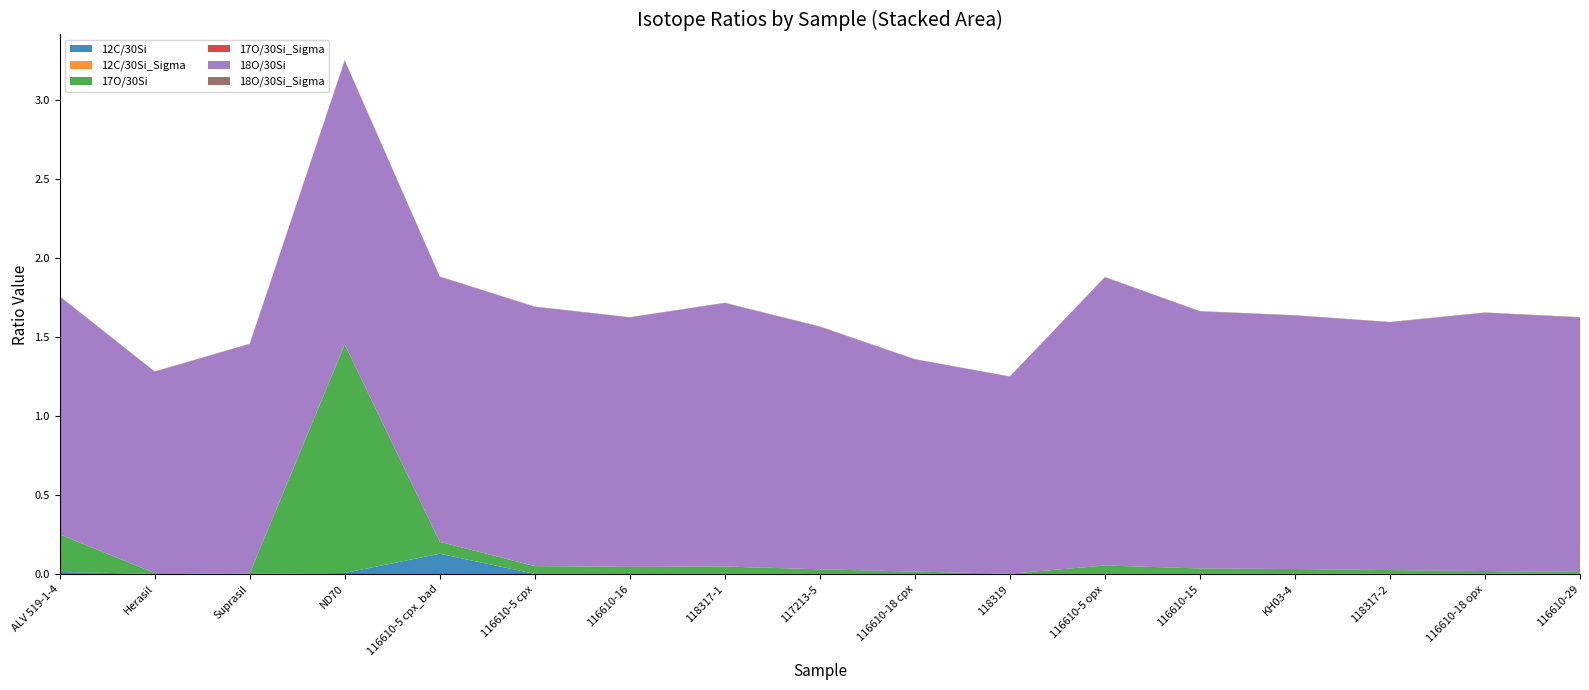

Reading right to left, transcribe all the data shown in this chart.

12C/30Si: 0.0	0.0	0.0	0.0	0.0	0.0	0.0	0.0	0.0	0.0	0.0	0.0	0.1	0.0	0.0	0.0	0.0
12C/30Si_Sigma: 0.0	0.0	0.0	0.0	0.0	0.0	0.0	0.0	0.0	0.0	0.0	0.0	0.0	0.0	0.0	0.0	0.0
17O/30Si: 0.0	0.0	0.0	0.0	0.0	0.1	0.0	0.0	0.0	0.0	0.0	0.0	0.1	1.4	0.0	0.0	0.2
17O/30Si_Sigma: 0.0	0.0	0.0	0.0	0.0	0.0	0.0	0.0	0.0	0.0	0.0	0.0	0.0	0.0	0.0	0.0	0.0
18O/30Si: 1.6	1.6	1.6	1.6	1.6	1.8	1.2	1.3	1.5	1.7	1.6	1.6	1.7	1.8	1.5	1.3	1.5
18O/30Si_Sigma: 0.0	0.0	0.0	0.0	0.0	0.0	0.0	0.0	0.0	0.0	0.0	0.0	0.0	0.0	0.0	0.0	0.0